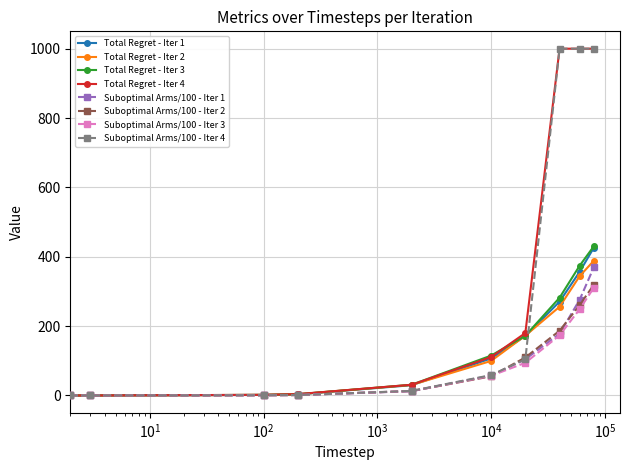

Which series has the largest range (max minus min)?

Suboptimal Arms/100 - Iter 4